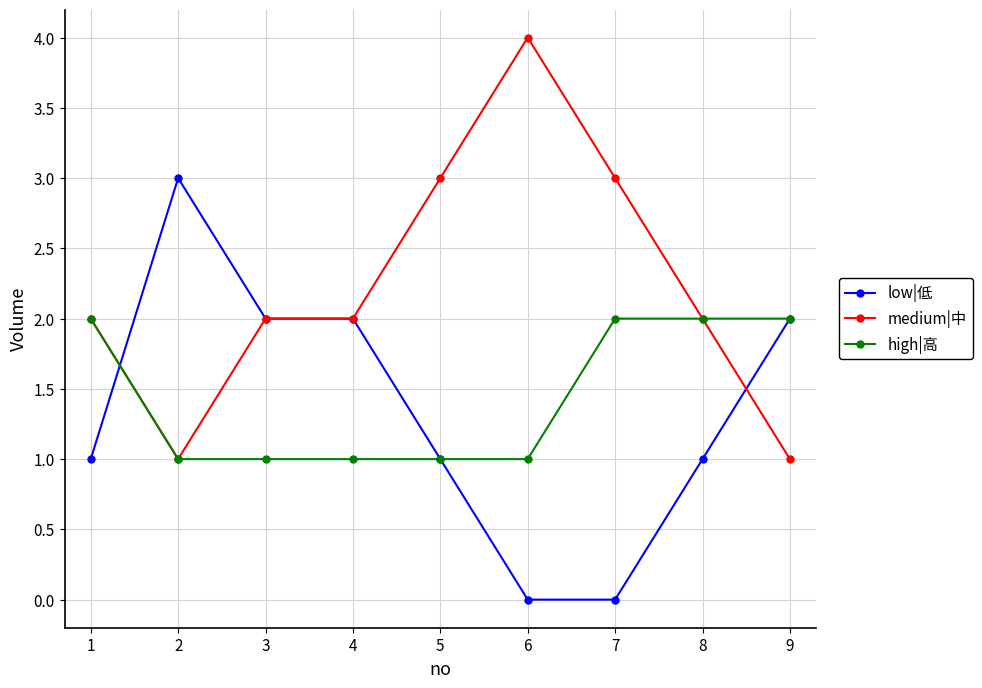

Is it true that high|高 equals 3 at 7?

False